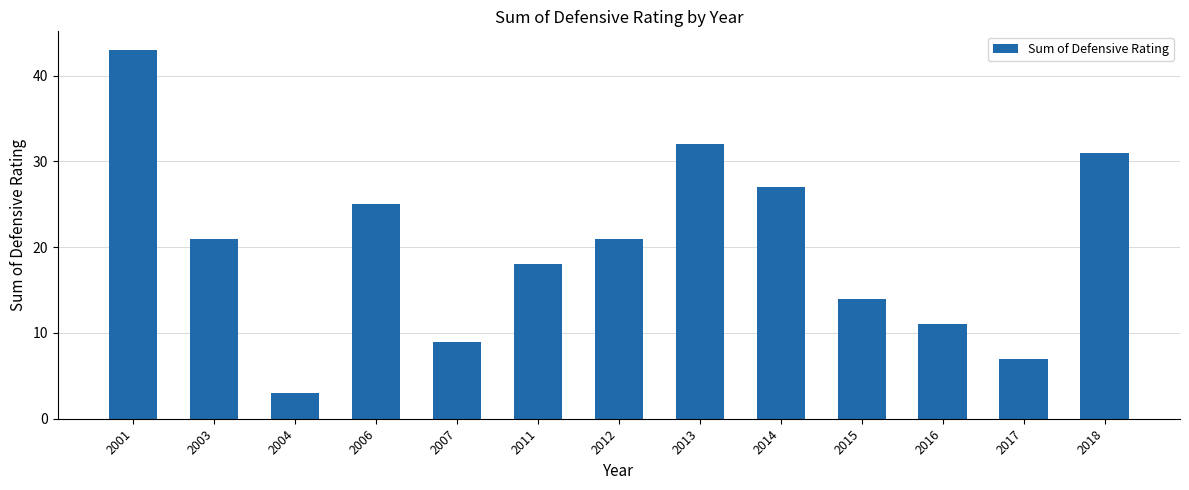

The chart shows a value of 14 at 2015. True or false?

True